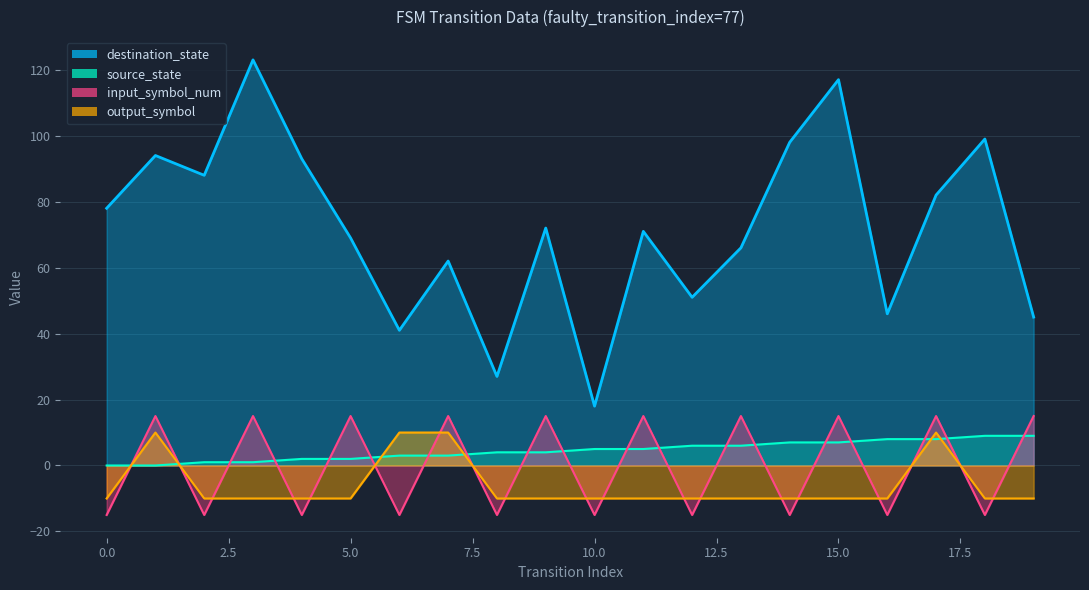

Rank the categories by input_symbol_num value from highest to lowest.

1, 3, 5, 7, 9, 11, 13, 15, 17, 19, 0, 2, 4, 6, 8, 10, 12, 14, 16, 18